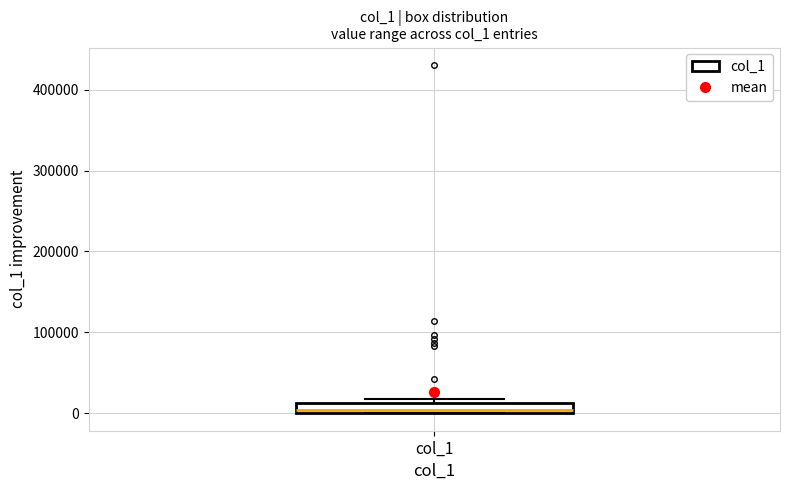

Where is the upper edge of the box for col_1 on the y-axis? The values are not printed on the chart, so give them approximately, as read against the axis.

10000